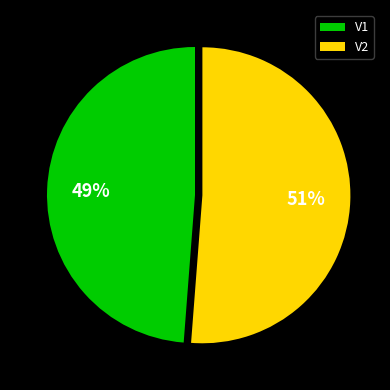

How many segments does this pie chart have?

2